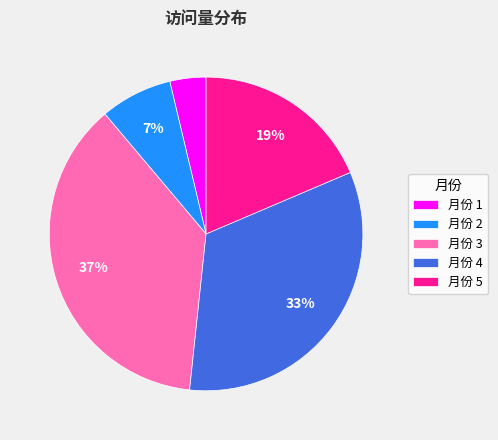

True or false: 月份 2 accounts for 13% of the total.

False